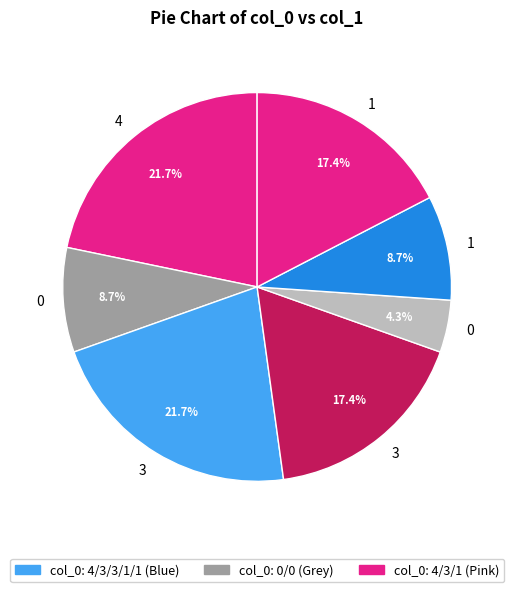

Count the number of slices in the pie.

7